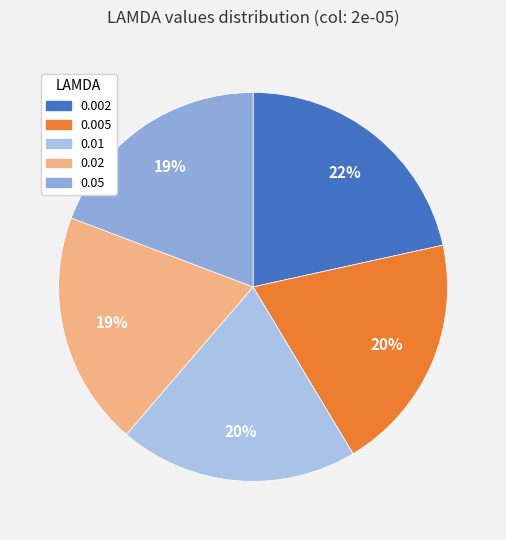

Between 0.01 and 0.05, which is larger?

0.01